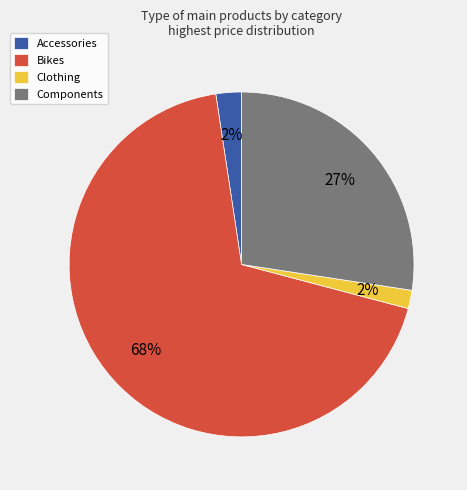

The Clothing slice represents 2% of the pie. True or false?

True